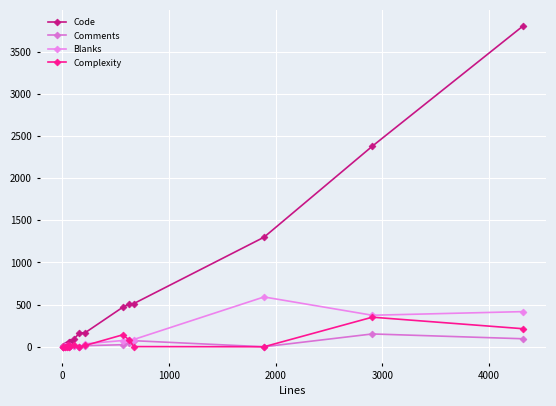

How many data points in Complexity are less than 8?

8